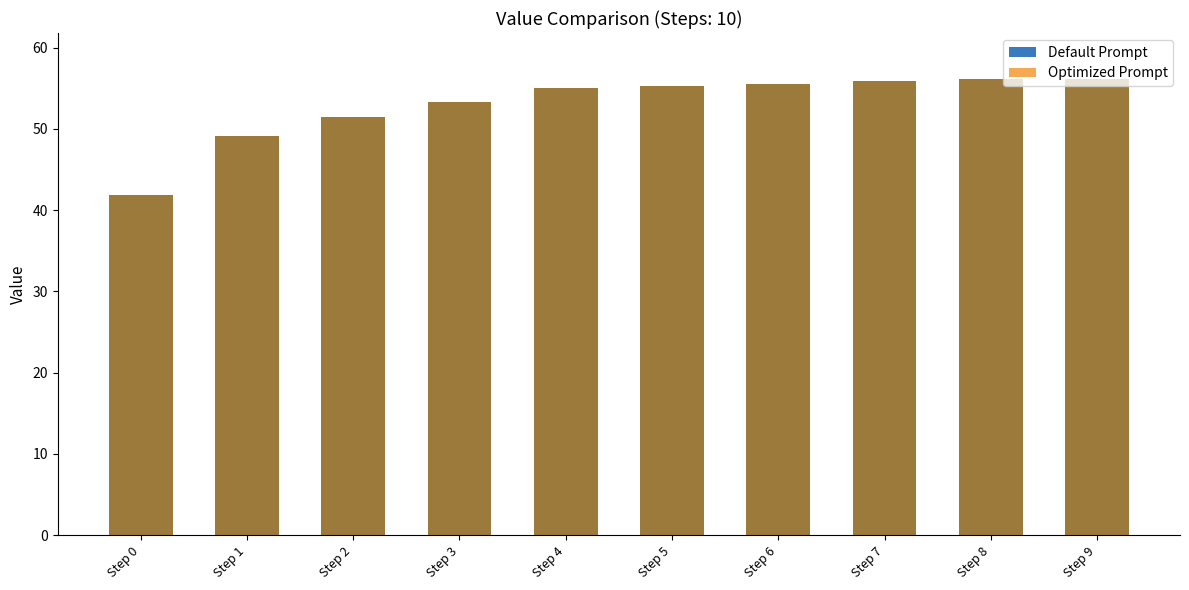

How many categories are shown in the chart?

10